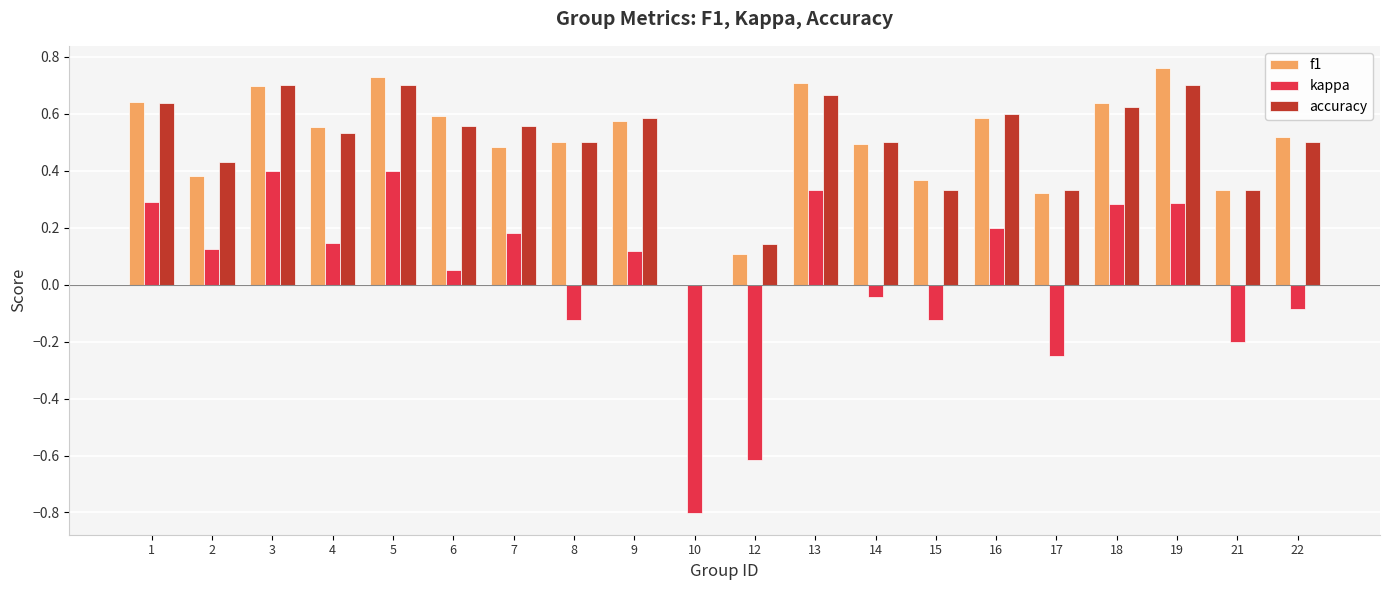

What is the sum of the f1 values at 1 and 15?

1.0